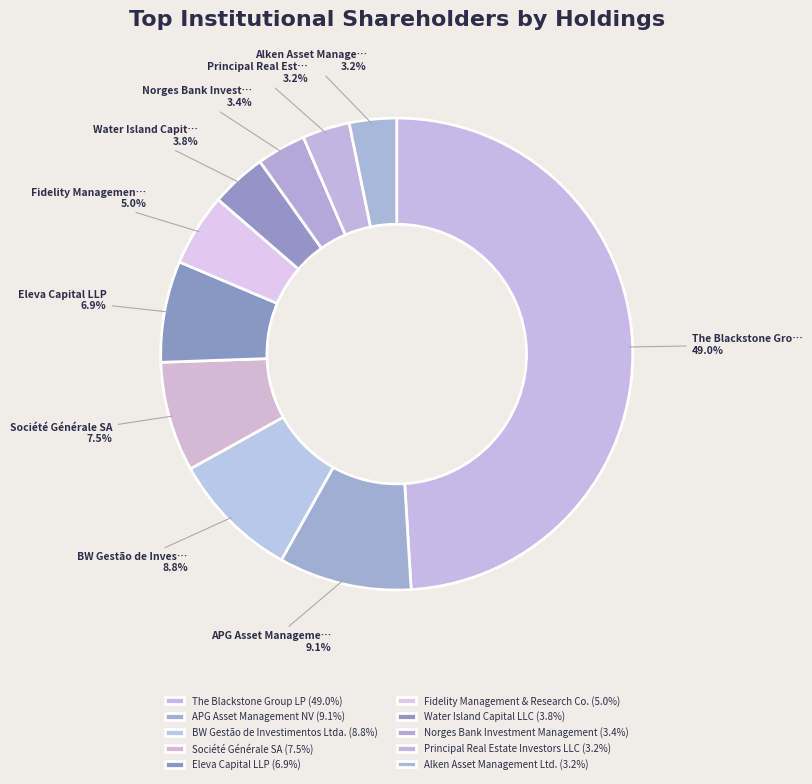

To the nearest percent, what is the difference between the largest and smallest slice percentages?

46%